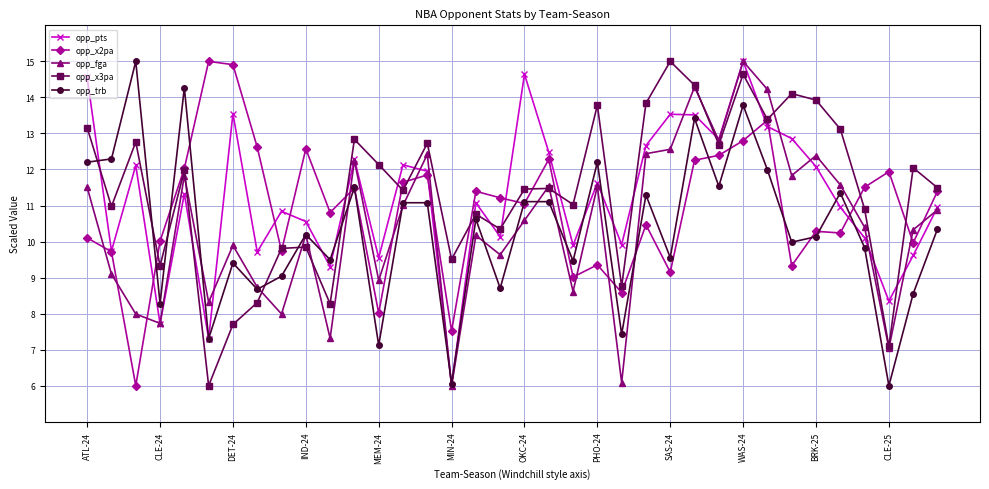

What is the average value of the opp_fga series?

10.4